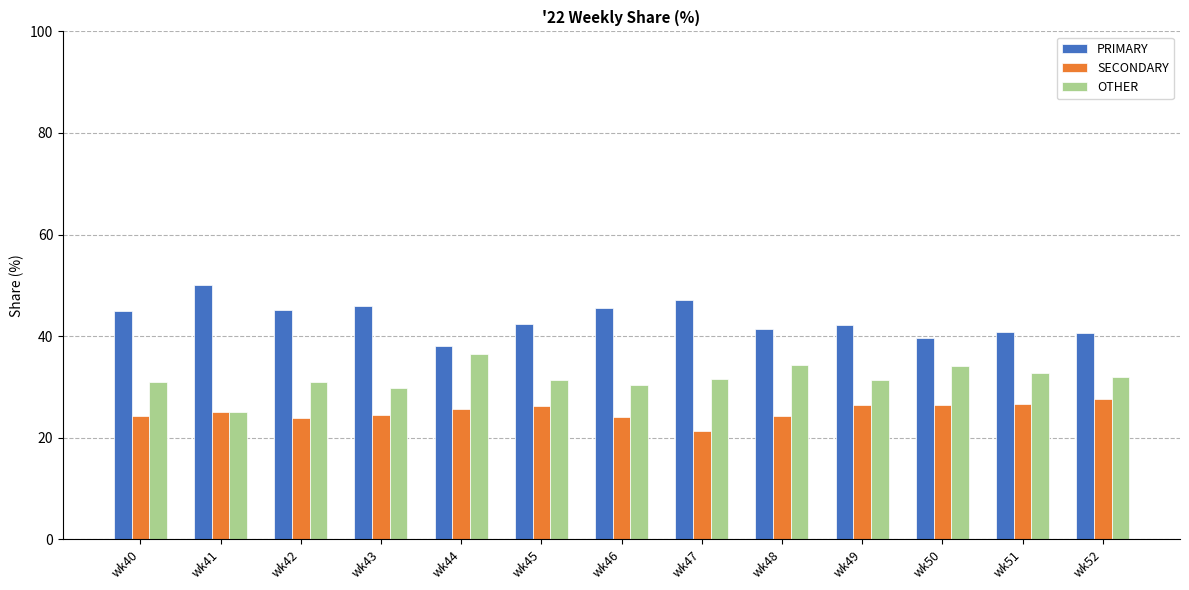

What are all the series names shown in the legend?

PRIMARY, SECONDARY, OTHER